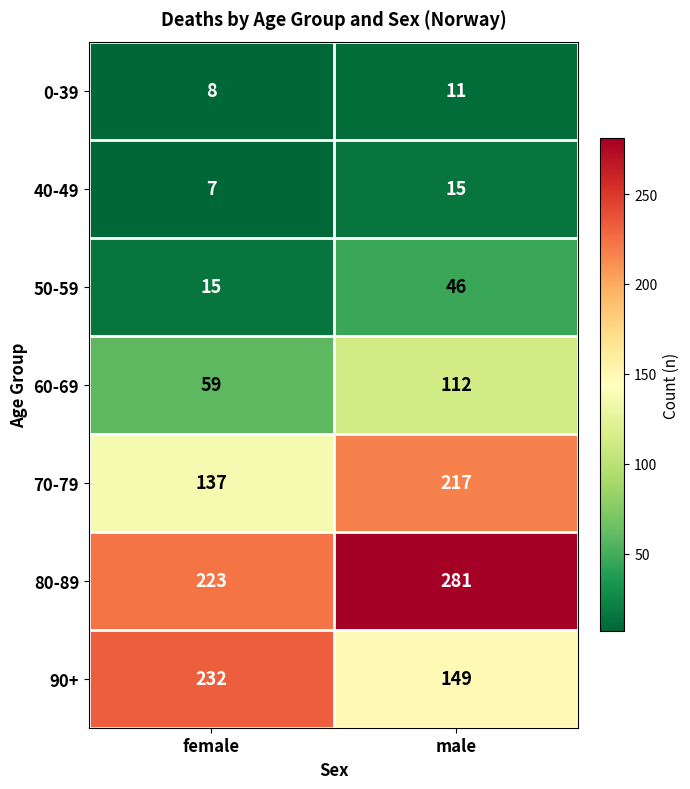

What is the lowest value of the 80-89 series?

223